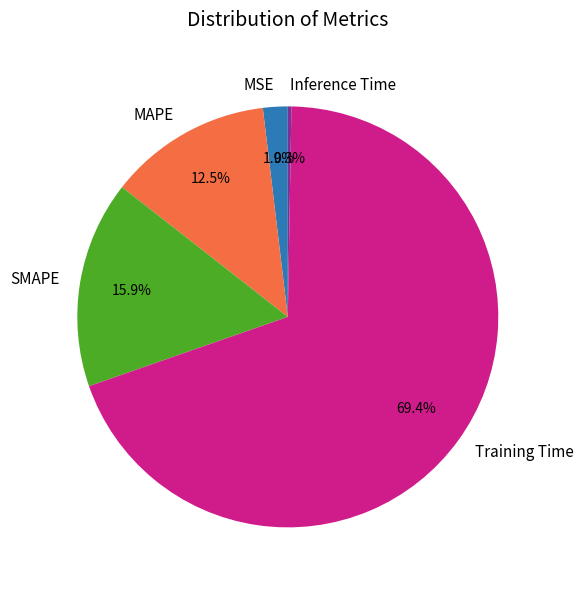

Between MAPE and MSE, which is larger?

MAPE